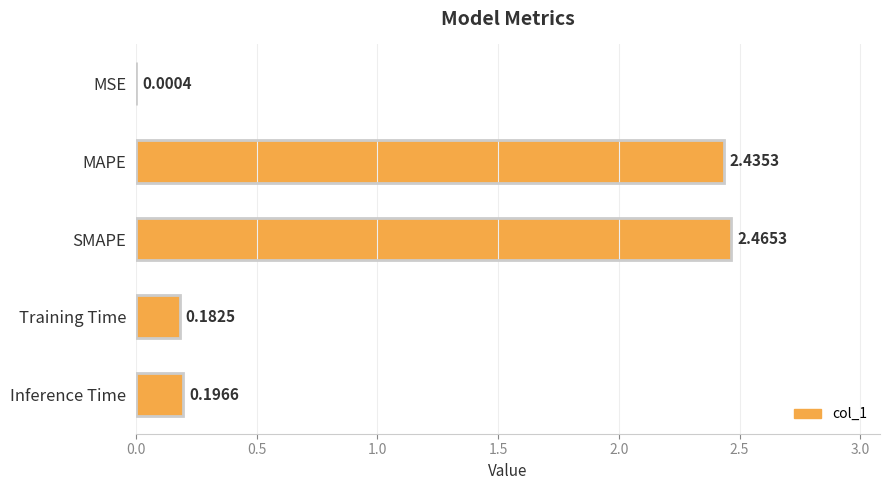

What is the sum of the values at MAPE and Training Time?

2.6